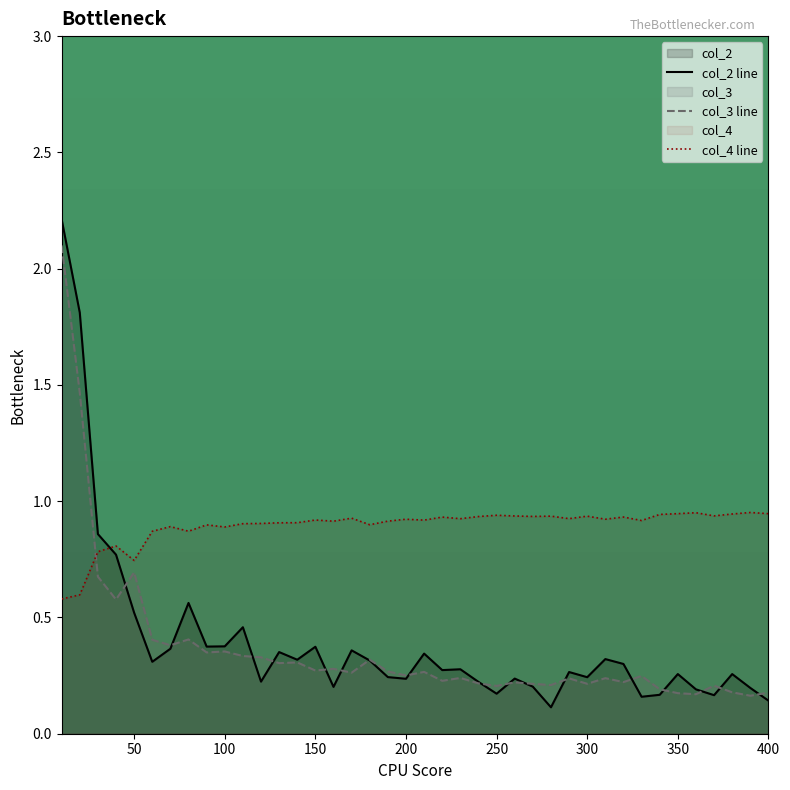

Which series has the largest total across all categories?

col_4 line